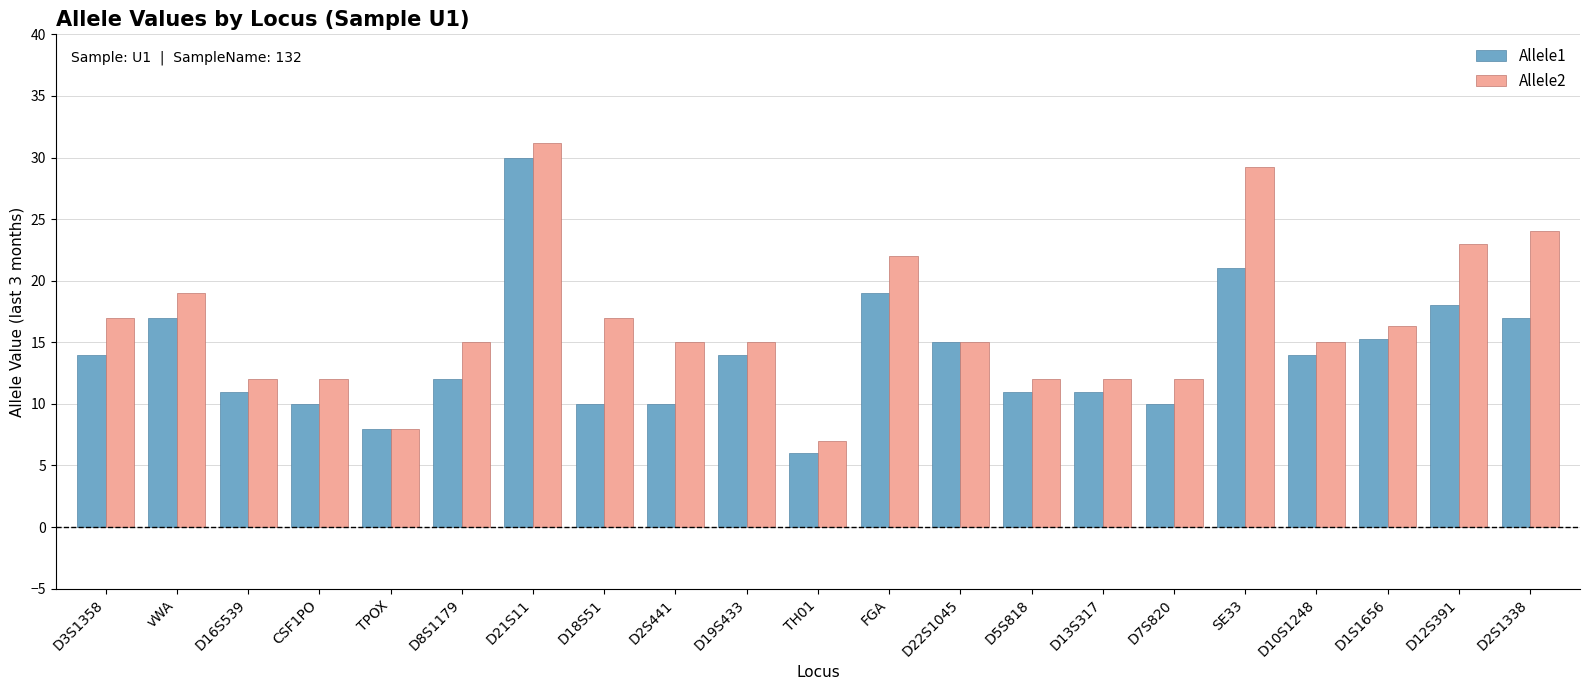

What is the value of the Allele1 bar at the 2nd from the left?

17.0